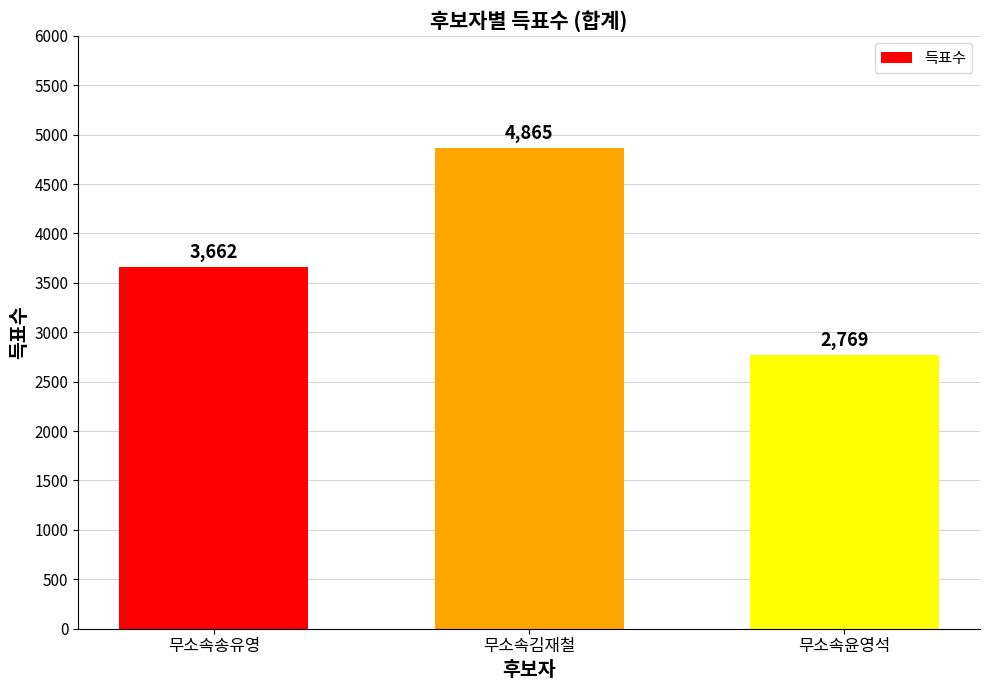

What is the value of the 2nd bar from the left?

4865